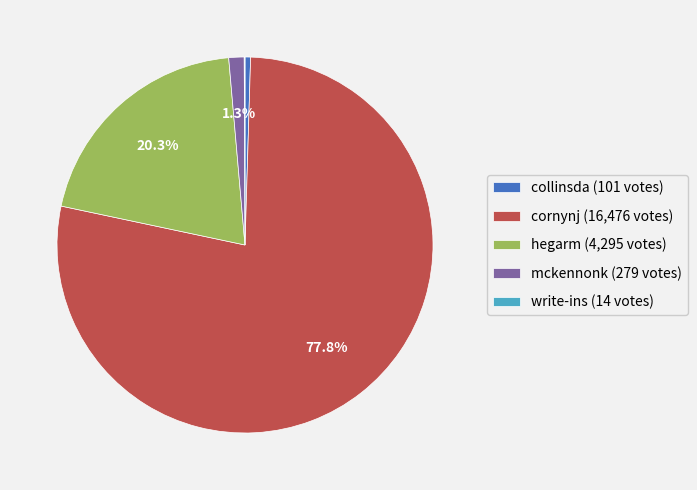

Is it true that hegarm is 20% of the pie?

True